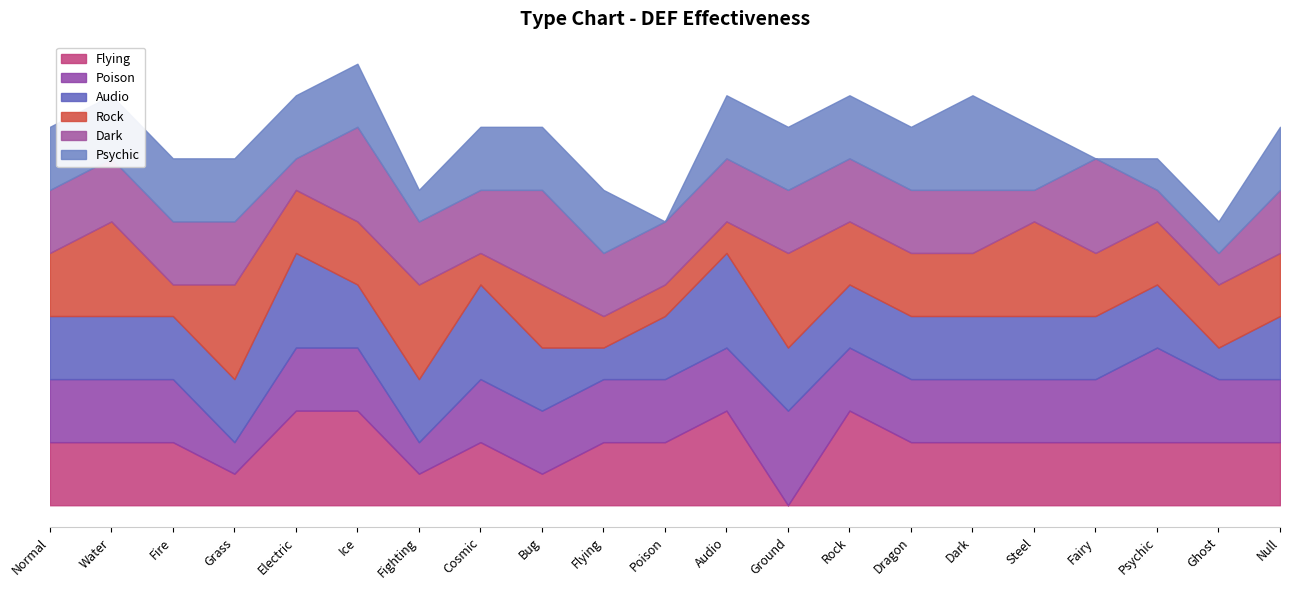

What is the total value across all series at Dragon?

12